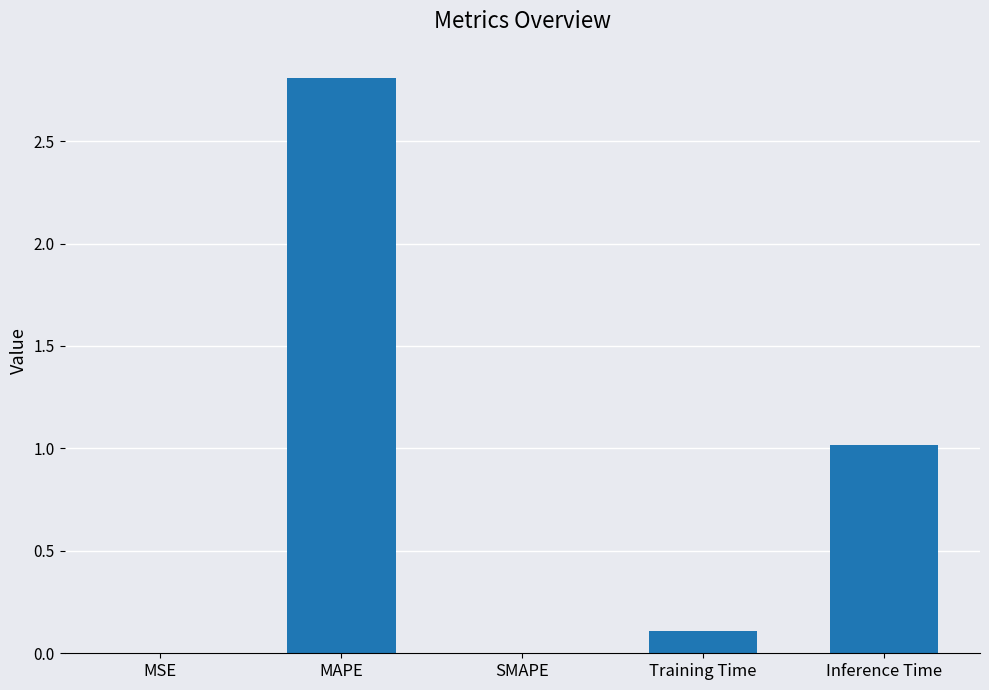

Count the number of categories in the chart.

5